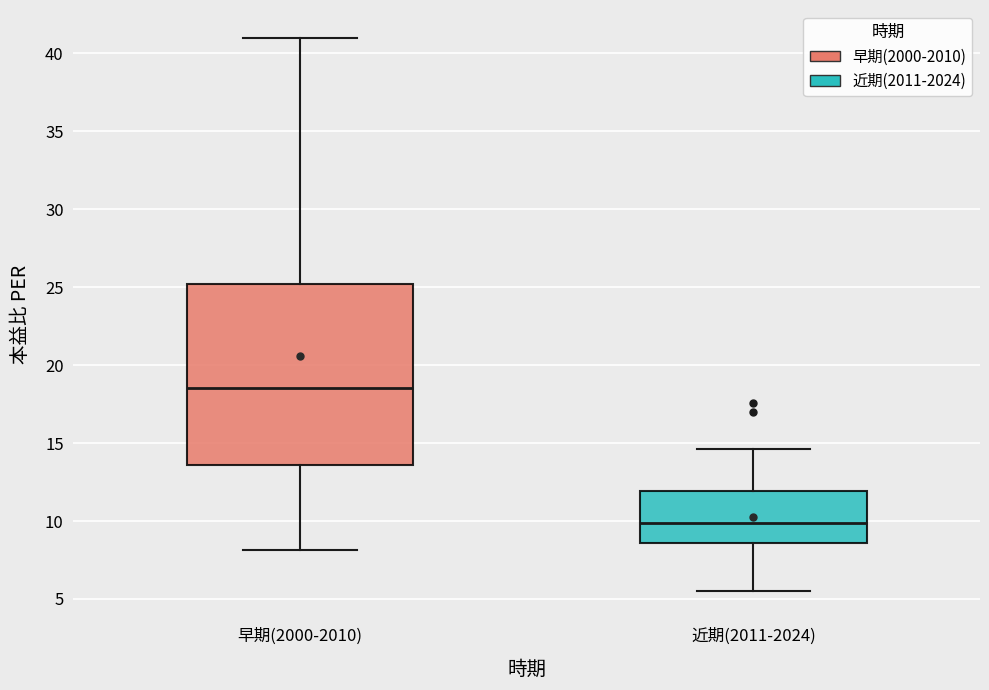

Reading left to right, read every box against the y-axis: the position of its median line, the range the box covers, and the ends of its whiskers. The values are not printed on the chart, so give them approximately, as read against the axis.

早期(2000-2010): median 18.5, box 13.5 to 25.0, whiskers 8.0 to 41.0
近期(2011-2024): median 10.0, box 8.5 to 12.0, whiskers 5.5 to 14.5